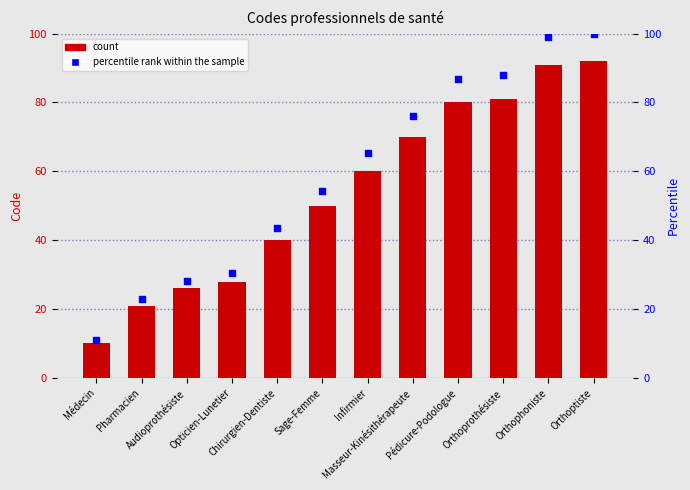

What are all the series names shown in the legend?

count, percentile rank within the sample